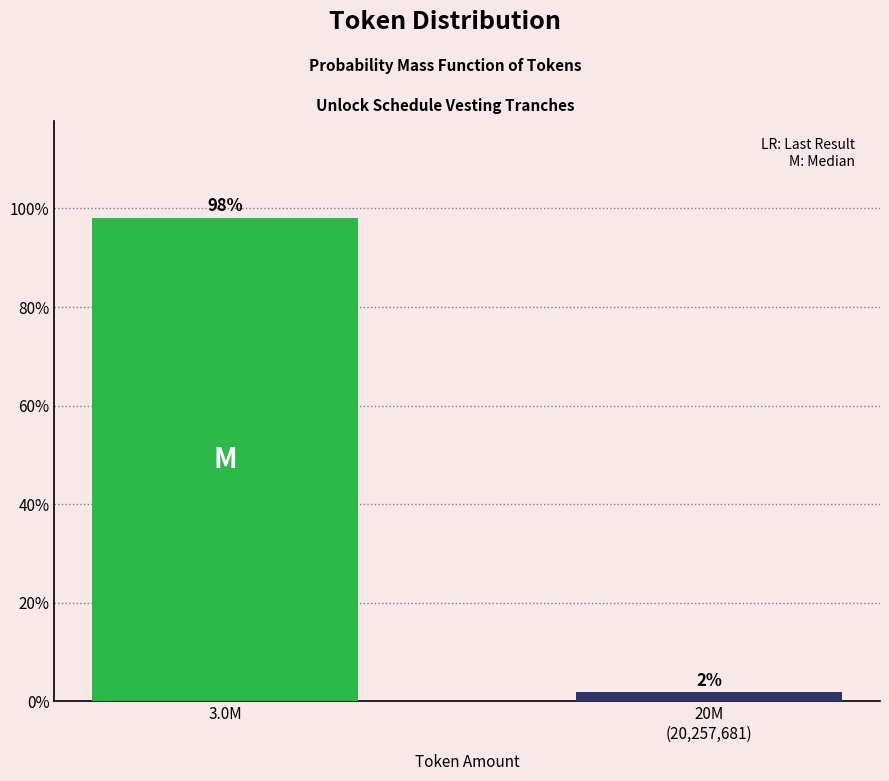

What is the sum of all values?

100.0